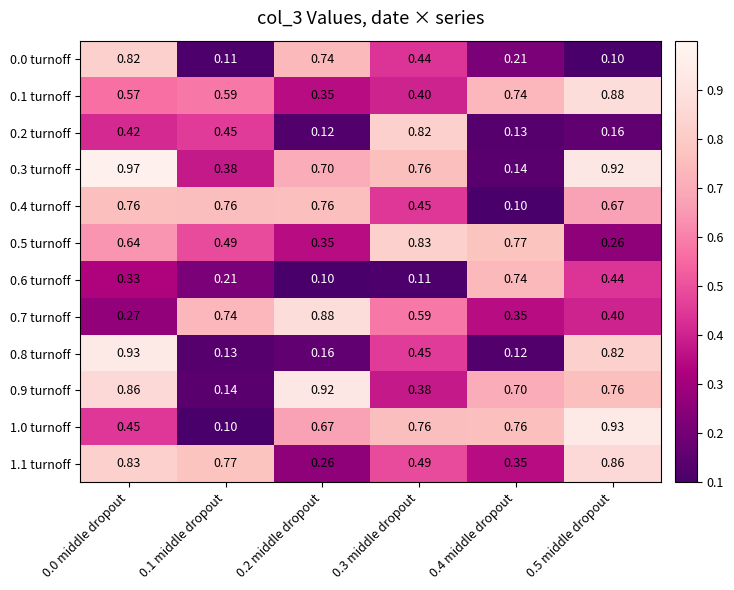

Is the value of 0.9 turnoff at 0.1 middle dropout greater than the value of 0.1 turnoff at 0.0 middle dropout?

No